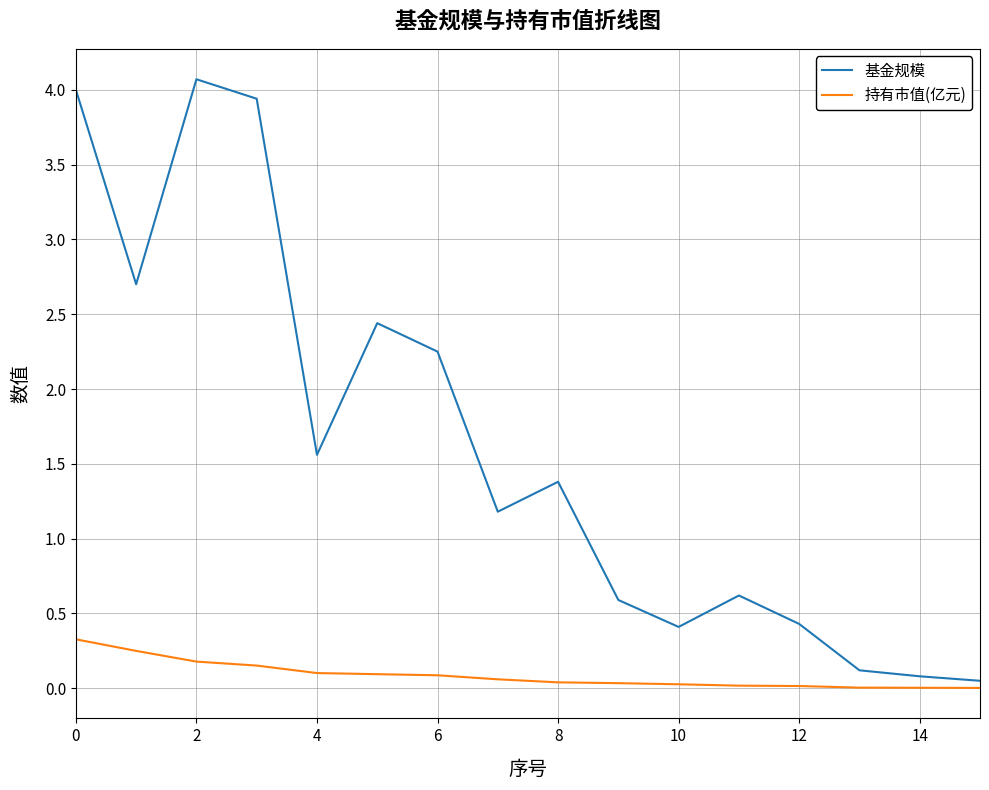

Count the number of categories in the chart.

16